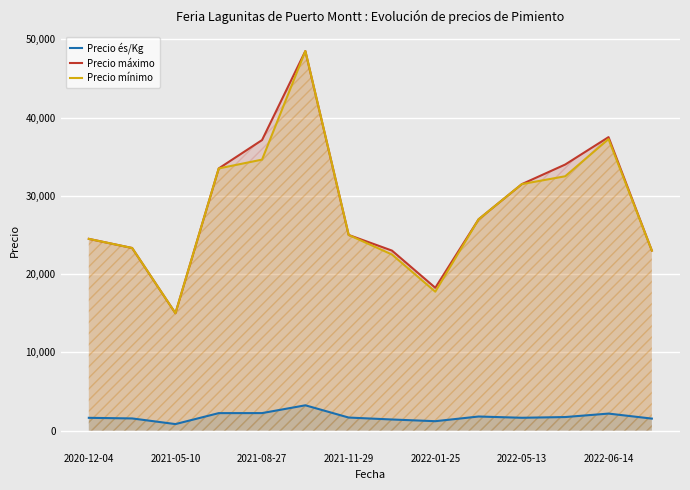

True or false: Precio mínimo and Precio és/Kg cross at least once.

False